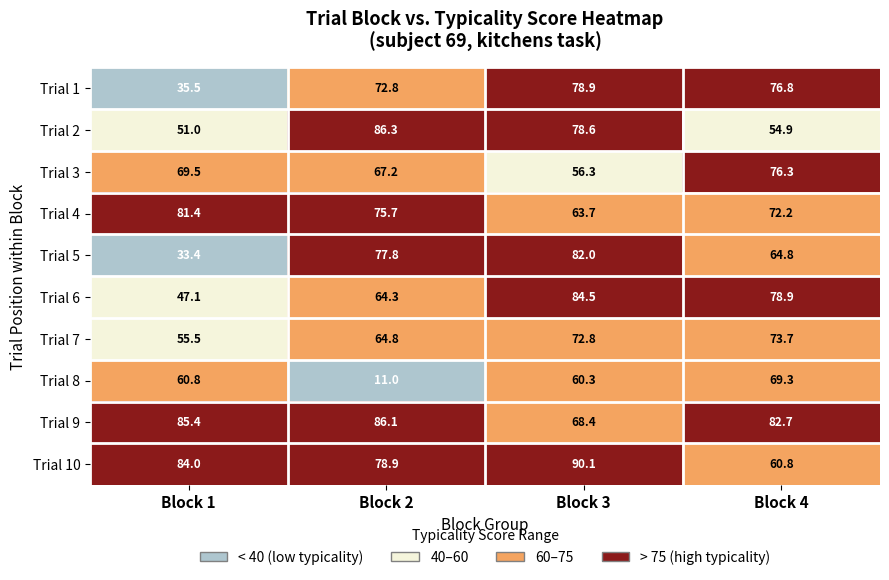

How many data points does each series have?

4